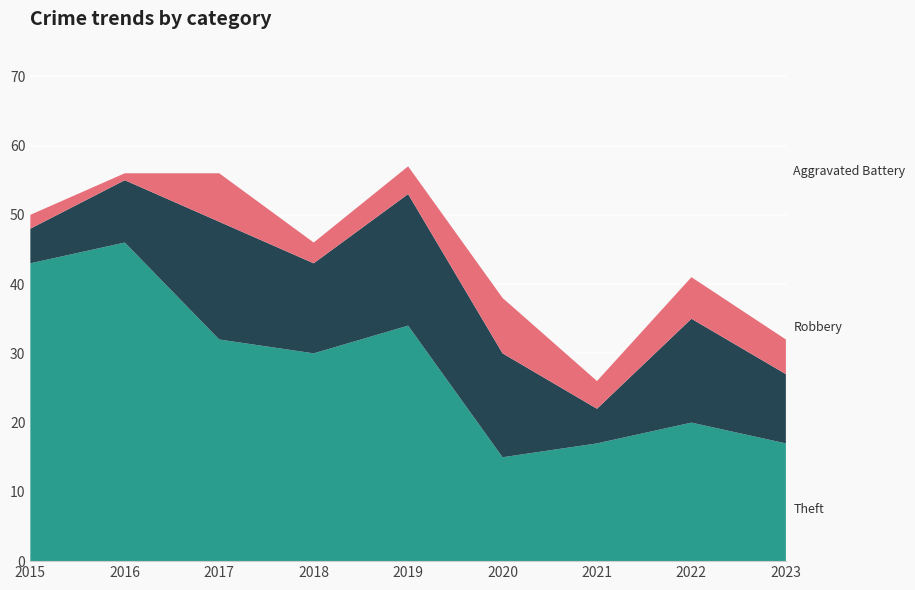

Reading left to right, extract all data points from this chart.

Theft: 43	46	32	30	34	15	17	20	17
Robbery: 5	9	17	13	19	15	5	15	10
Aggravated Battery: 2	1	7	3	4	8	4	6	5